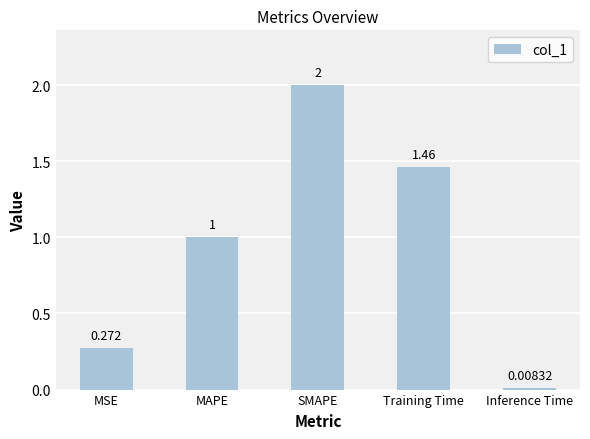

Is it true that the value at MAPE is 1.7?

False